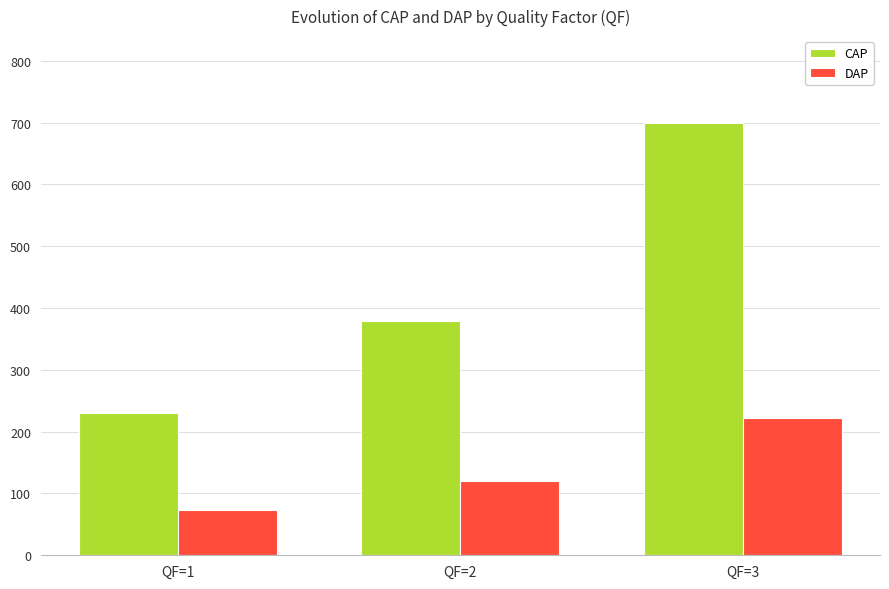

Which category has the highest value in the DAP series?

QF=3